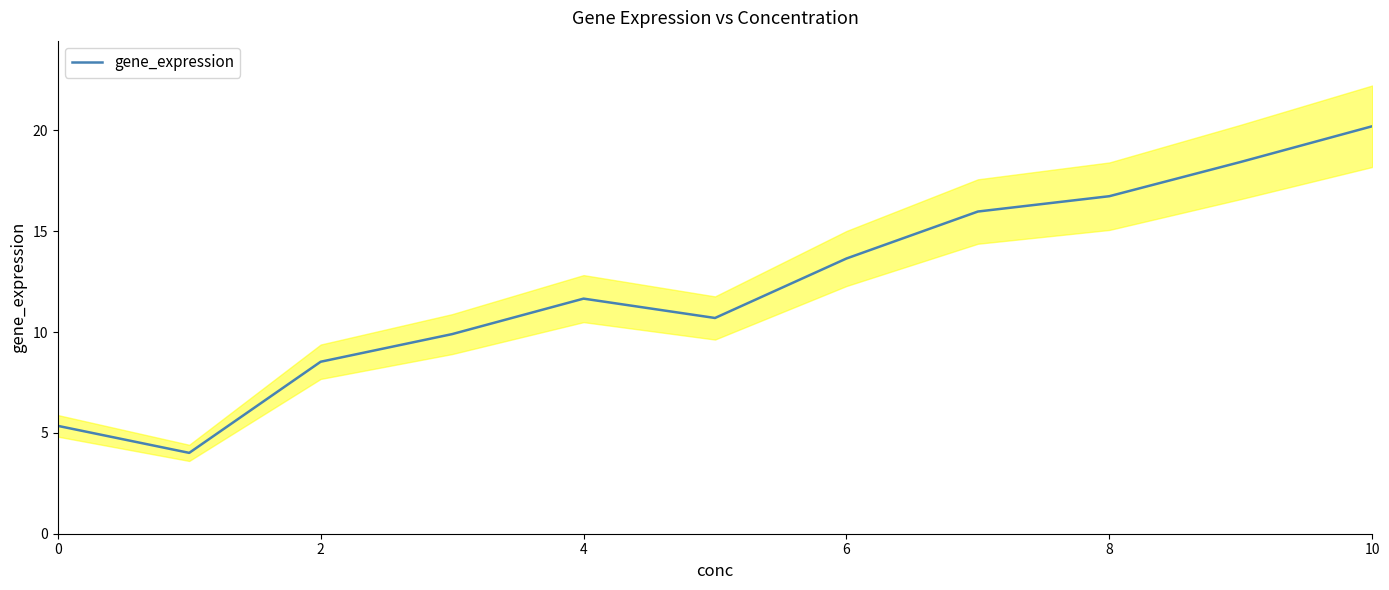

The value of gene_expression at 6 is 13.7. True or false?

True